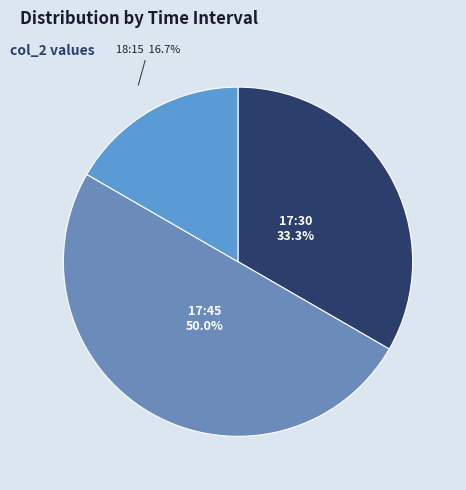

How many slices are in this pie chart?

3